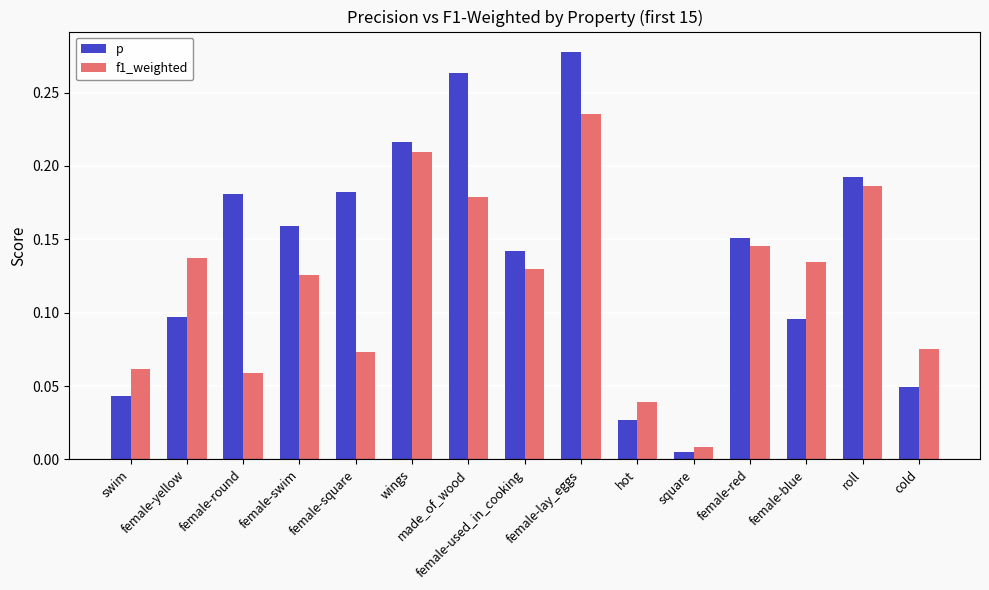

Where is p nearest to the value 0?

square